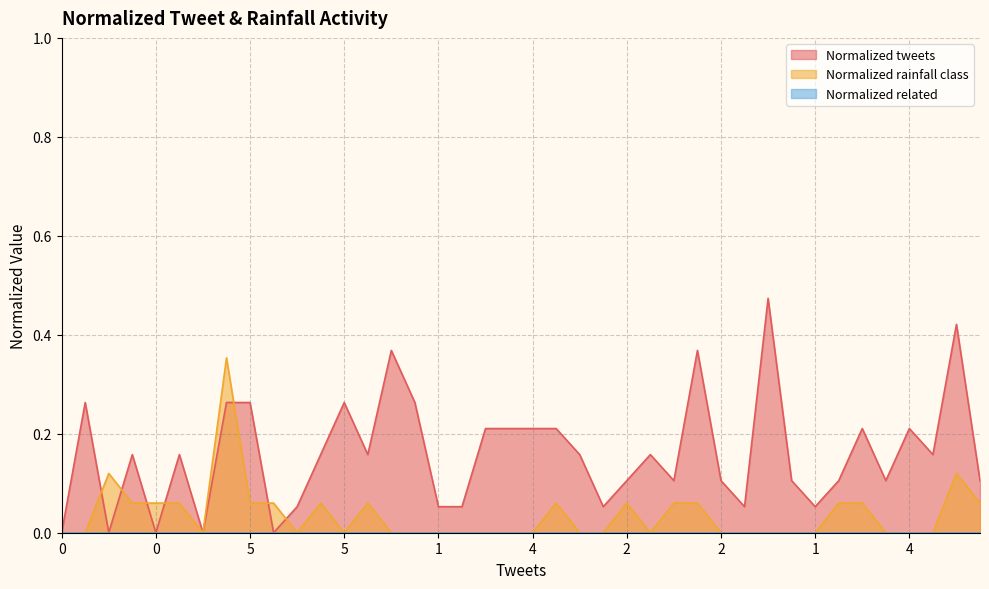

What is the spread (max minus min) of values at 3?

0.1